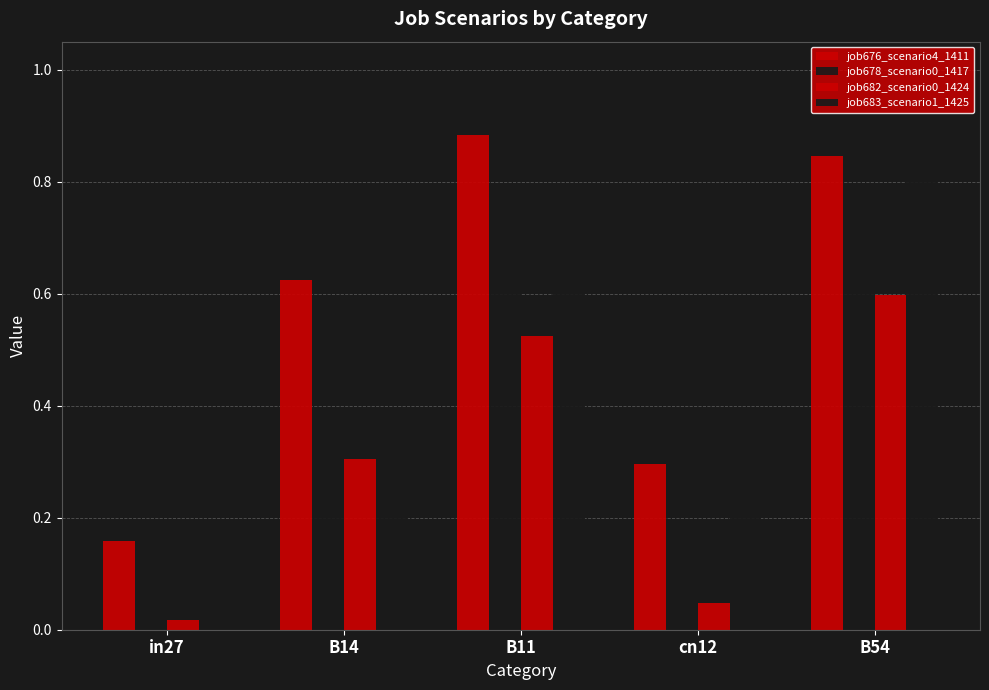

Which category has the lowest value across all series?

in27